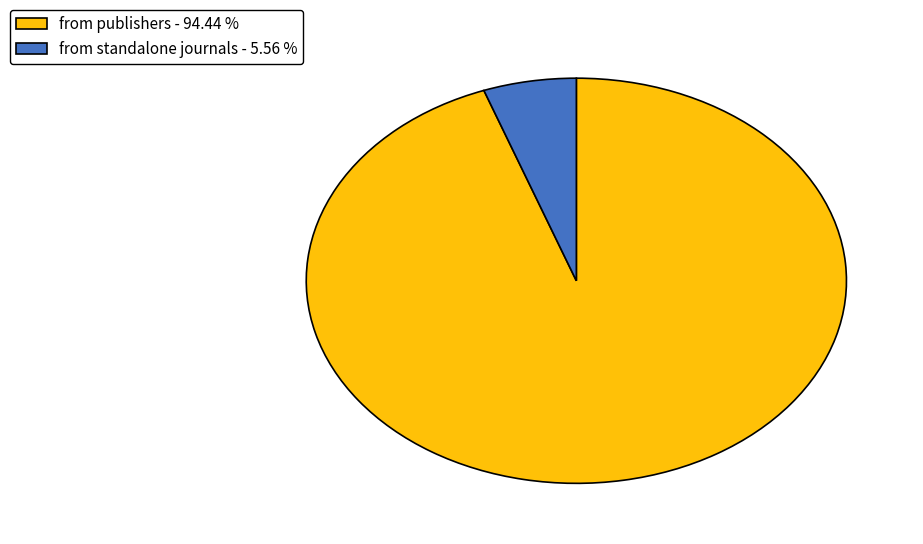

Is from standalone journals - 5.56 % the majority of the pie?

No